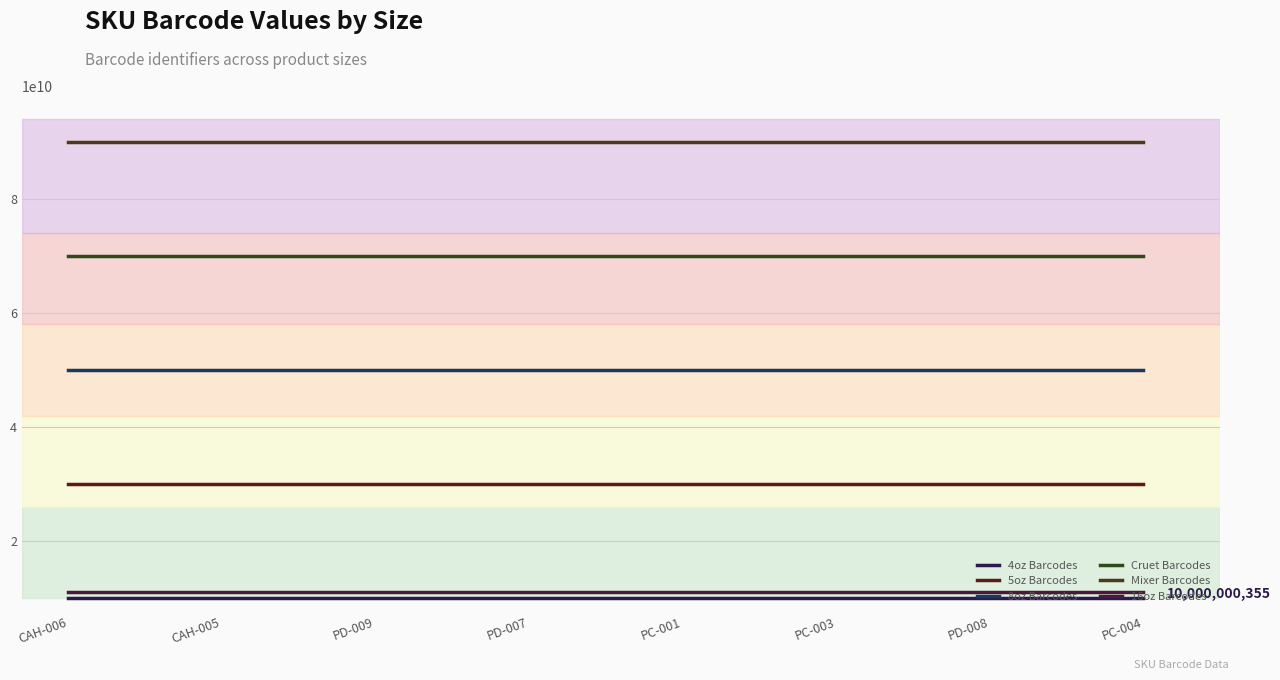

Rank the series at PD-007 from lowest to highest value.

4oz Barcodes, 16oz Barcodes, 5oz Barcodes, 8oz Barcodes, Cruet Barcodes, Mixer Barcodes